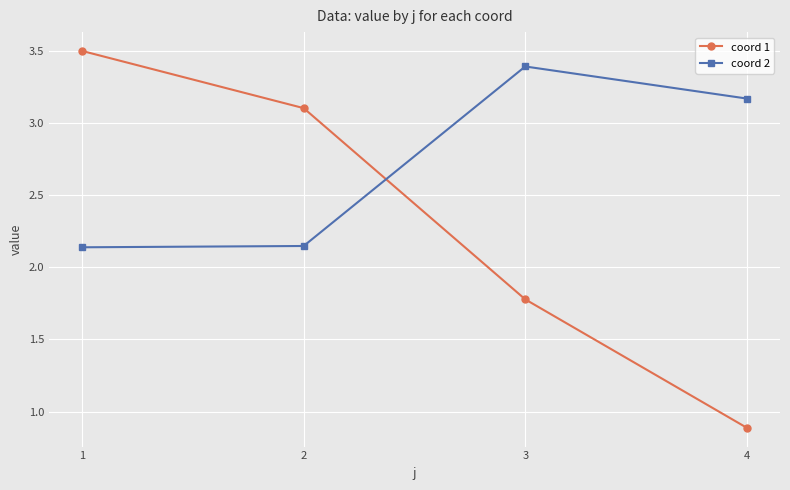

True or false: coord 1 has more than 0 interior local peaks.

False